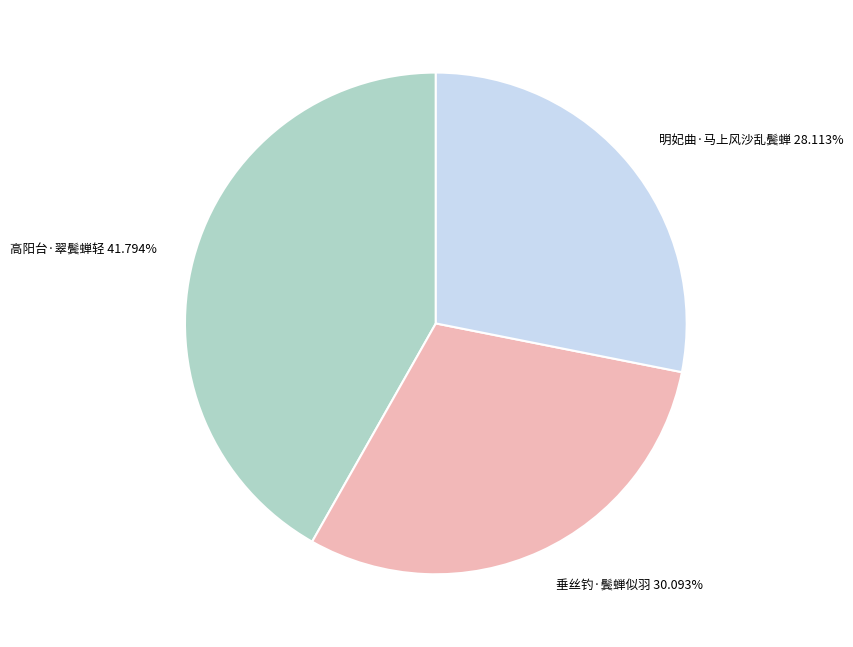

Rank the categories by value from highest to lowest.

高阳台·翠鬓蝉轻, 垂丝钓·鬓蝉似羽, 明妃曲·马上风沙乱鬓蝉